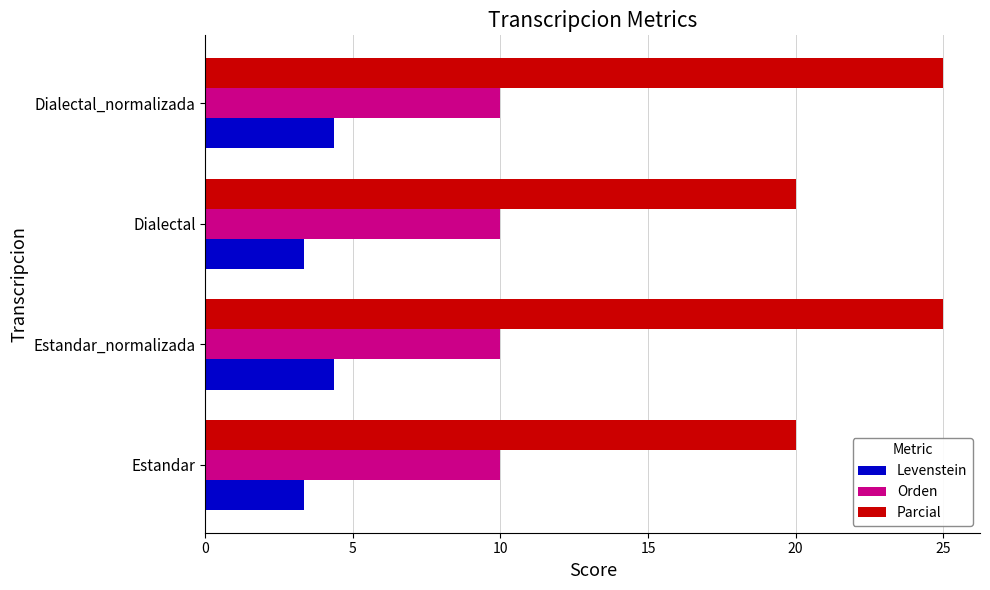

What value does the Levenstein series have at Dialectal_normalizada?

4.3